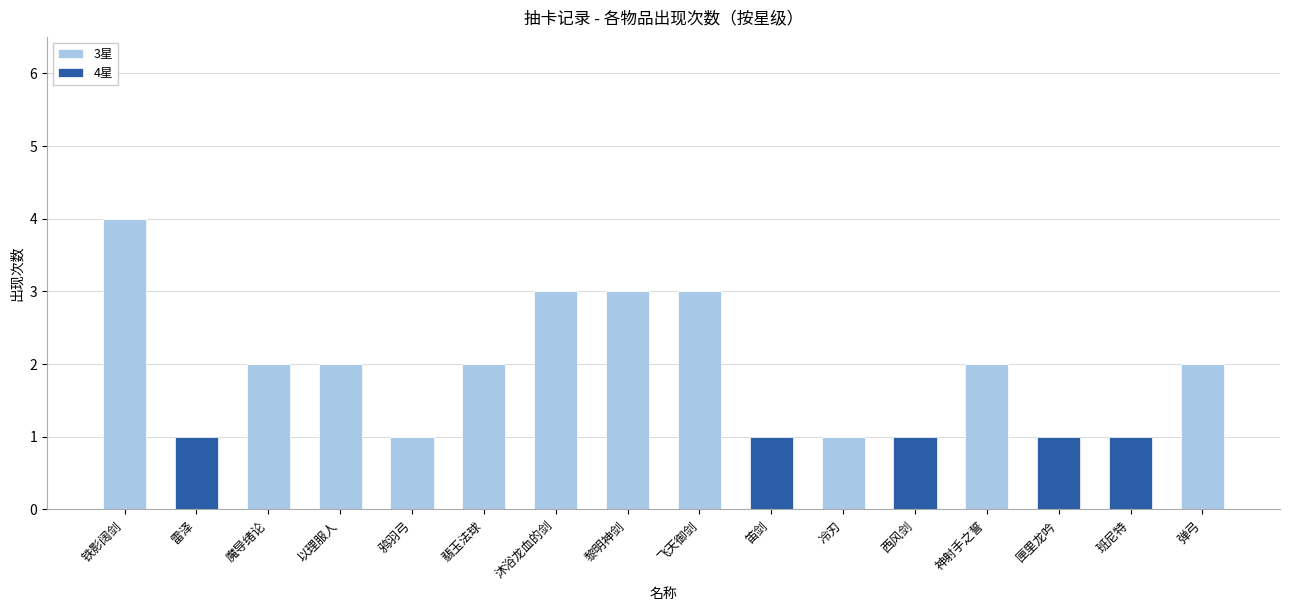

What is the average value of the 3星 series?

2